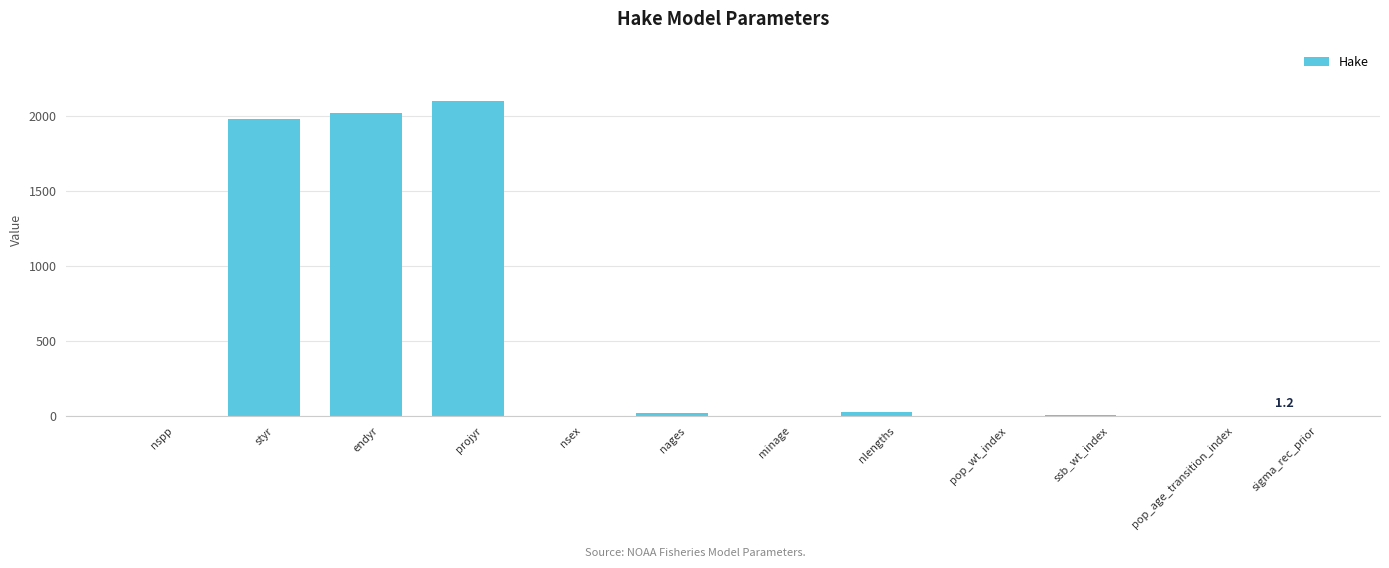

Where is the data nearest to the value 1050?

styr